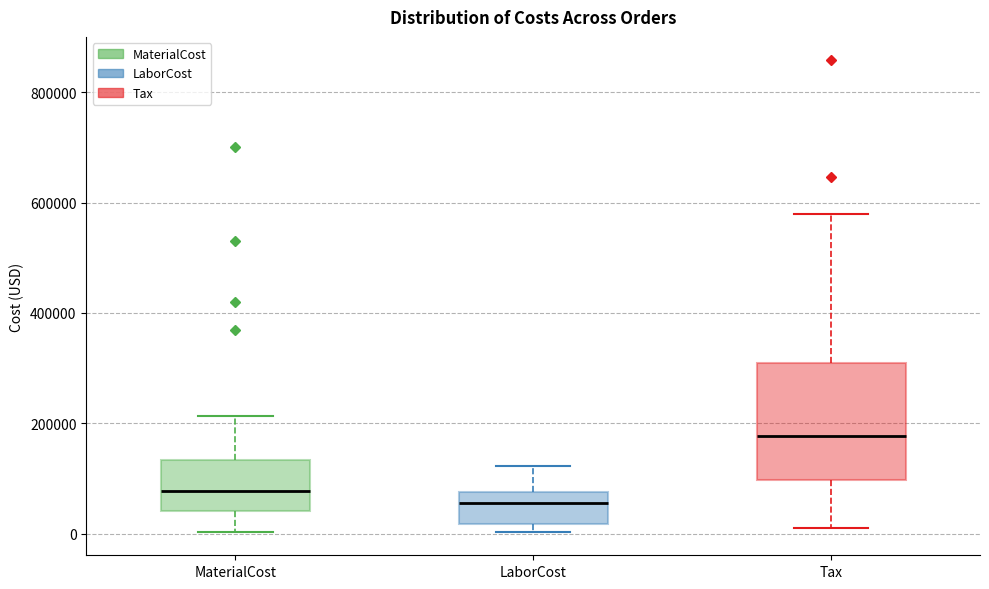

Which box is the tallest, from its lower edge to its upper edge?

Tax